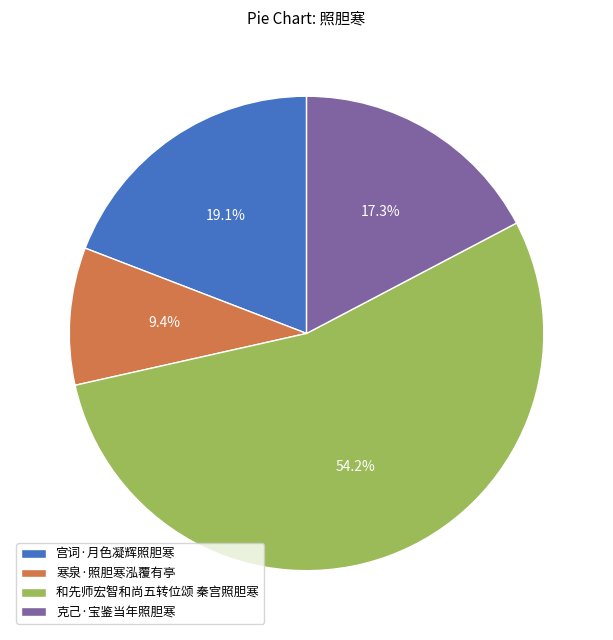

To the nearest percent, what portion does 寒泉·照胆寒泓覆有亭 represent?

9%